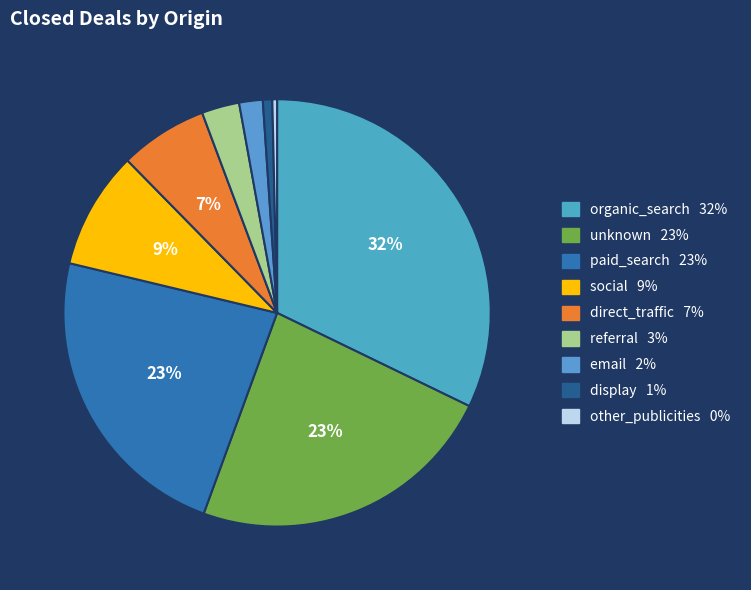

Does unknown account for over 50% of the chart?

No